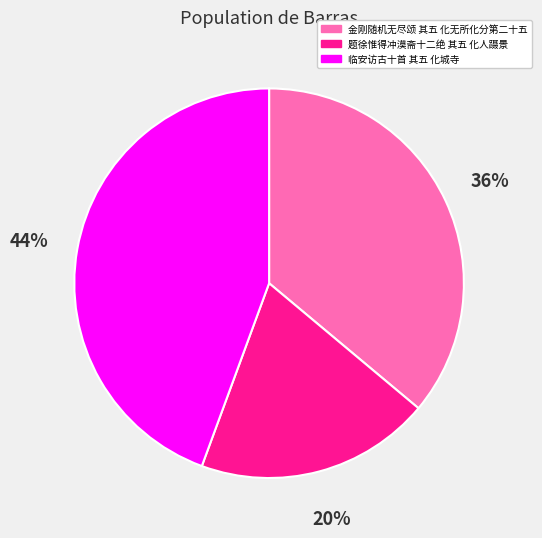

Which has a higher value, 金刚随机无尽颂 其五 化无所化分第二十五 or 题徐惟得冲漠斋十二绝 其五 化人蹑景?

金刚随机无尽颂 其五 化无所化分第二十五